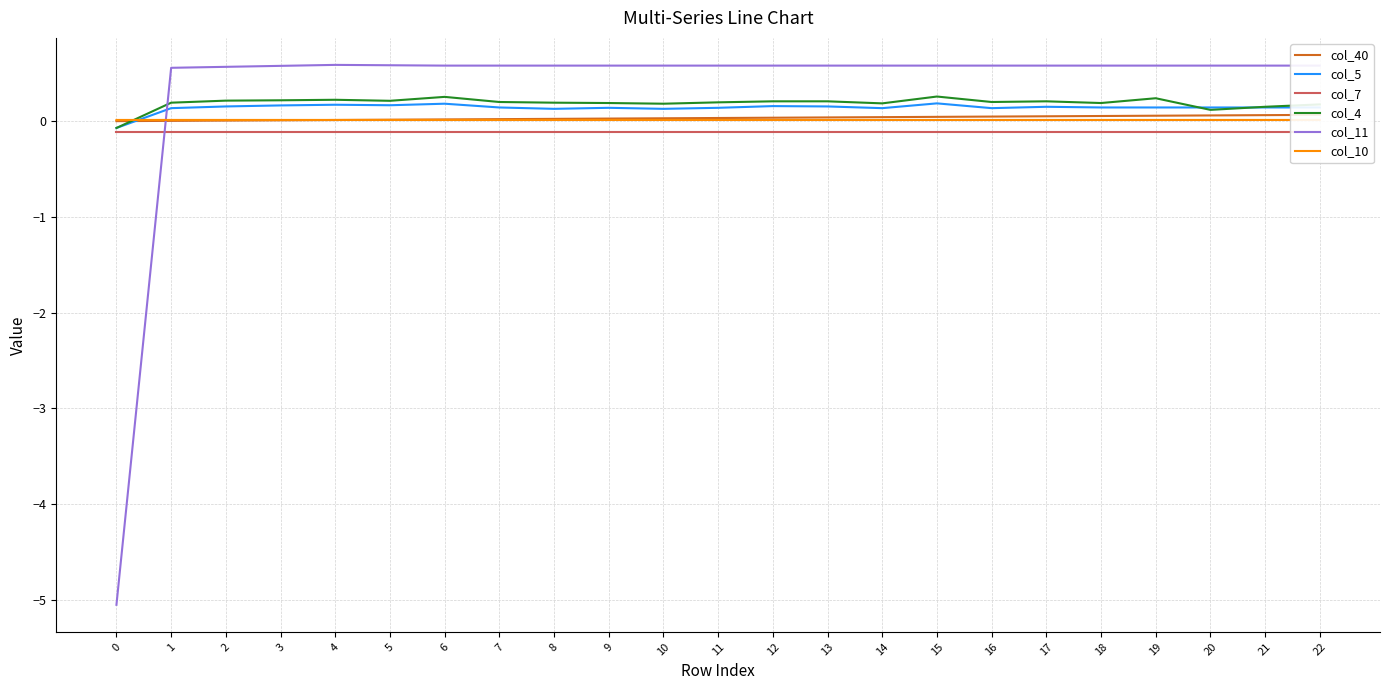

What are all the series names shown in the legend?

col_40, col_5, col_7, col_4, col_11, col_10